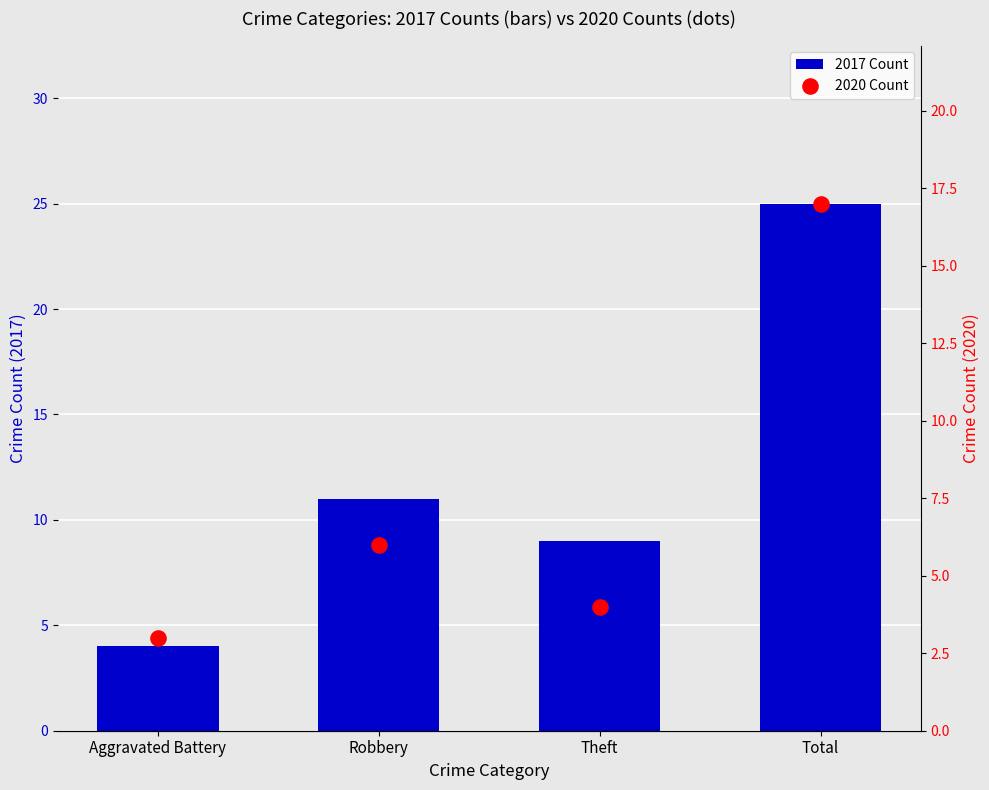

At how many categories does at least one series exceed 3?

4